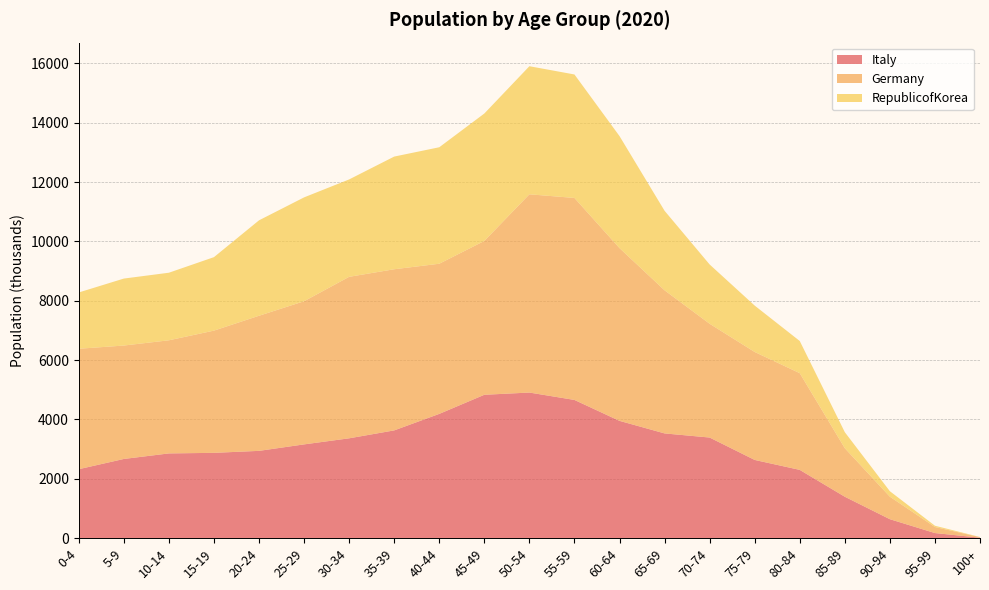

Reading left to right, extract all data points from this chart.

Italy: 2325	2670	2857	2876	2943	3161	3366	3633	4189	4833	4908	4659	3954	3531	3392	2637	2302	1397	640	173	17
Germany: 4059	3822	3812	4119	4553	4824	5442	5430	5060	5184	6681	6807	5821	4823	3834	3638	3259	1635	758	204	19
RepublicofKorea: 1897	2257	2277	2476	3216	3500	3282	3797	3925	4294	4316	4161	3775	2679	1998	1563	1084	540	185	43	4